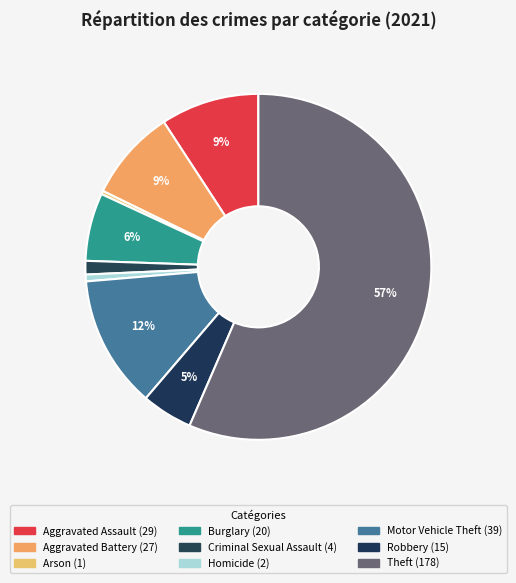

Which category accounts for the majority?

Theft